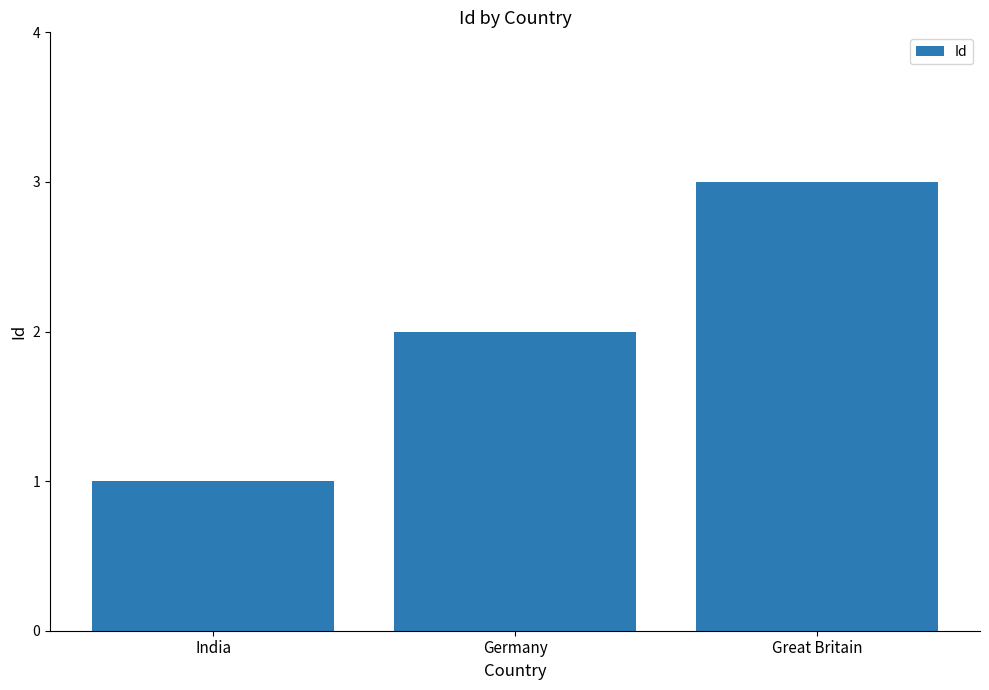

Count the values in the range 1 to 3.

3